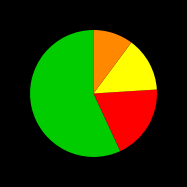

Does any single category account for the majority?

Yes